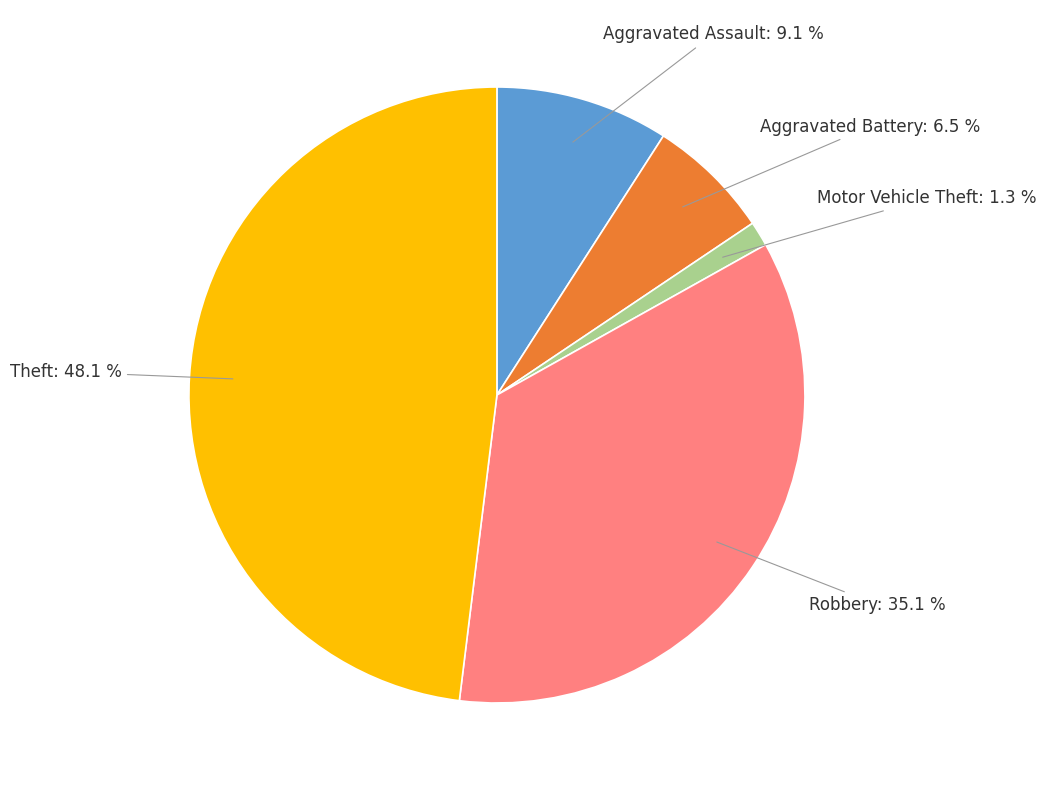

Does any single category account for the majority?

No